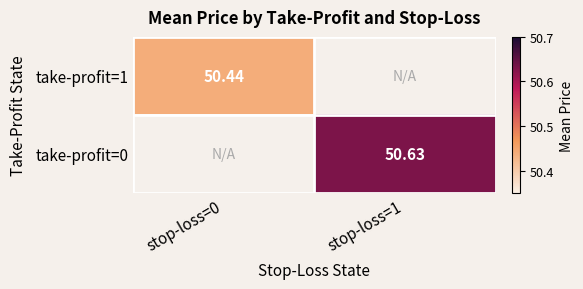

Which category has the highest value in the take-profit=0 series?

stop-loss=0